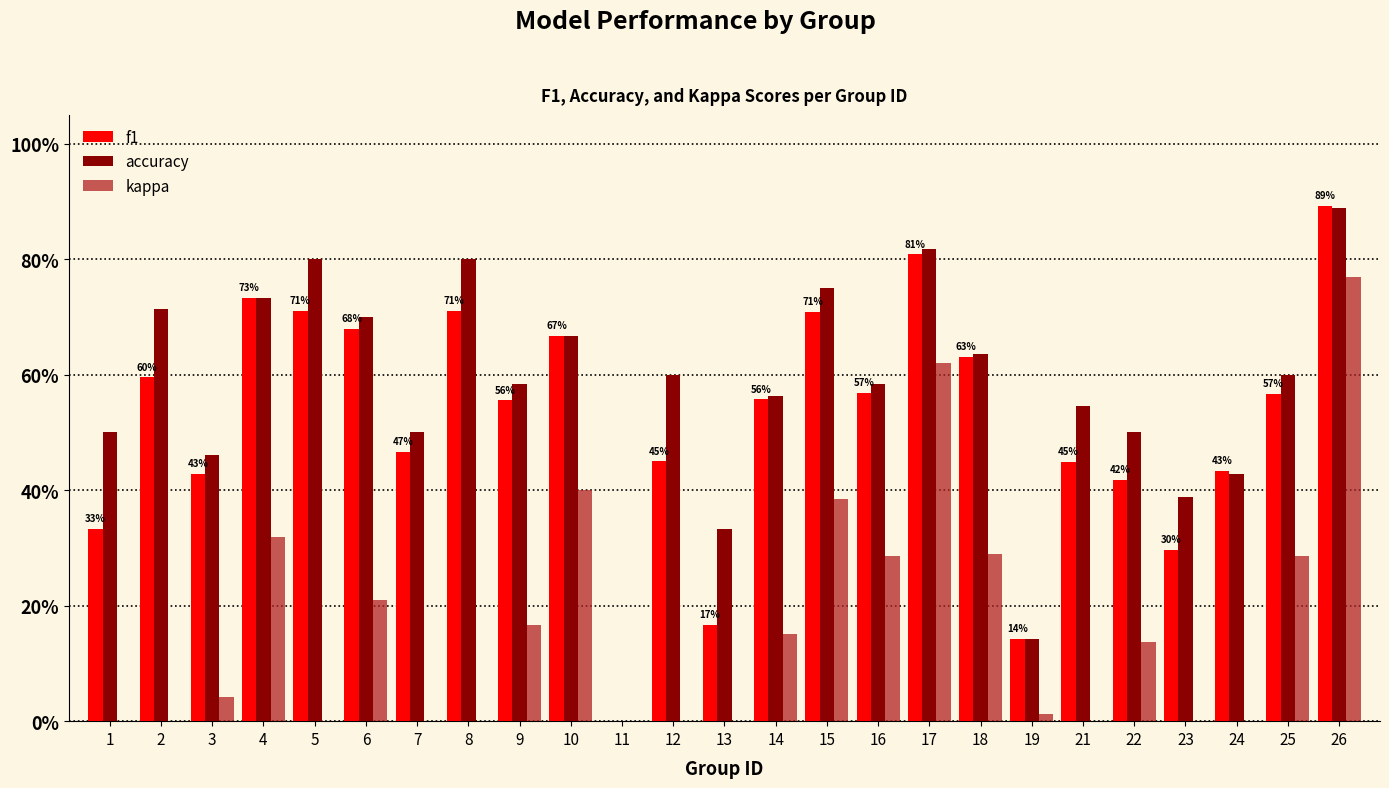

What is the total value across all series at 14?

1.3